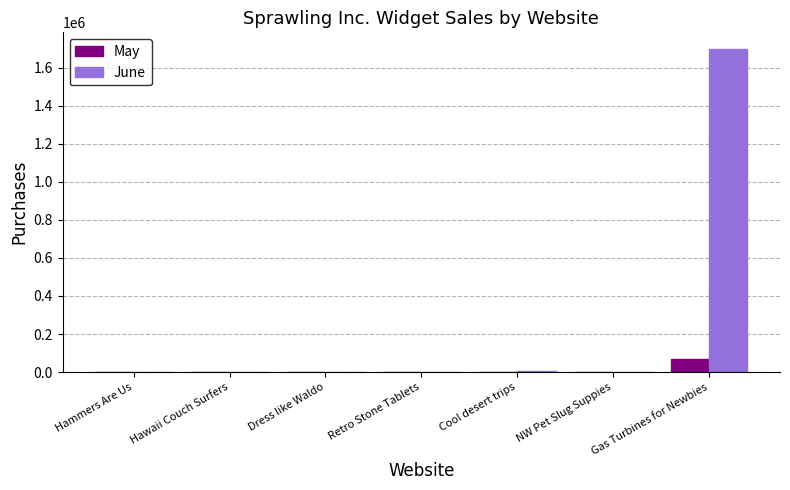

At which label is June closest to 850188?

Cool desert trips